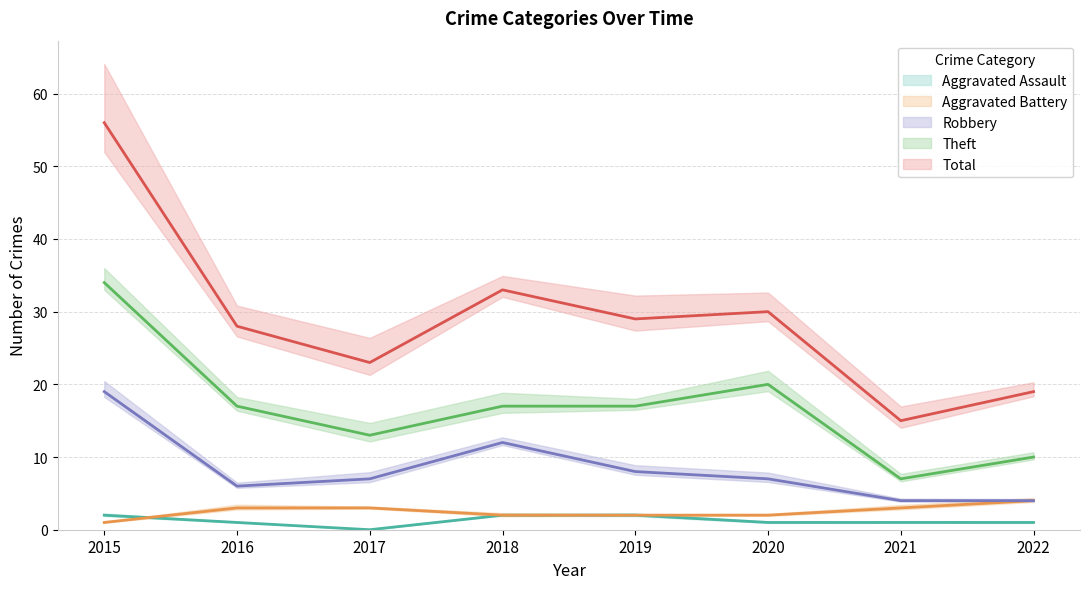

True or false: Theft and Total intersect in this chart.

False